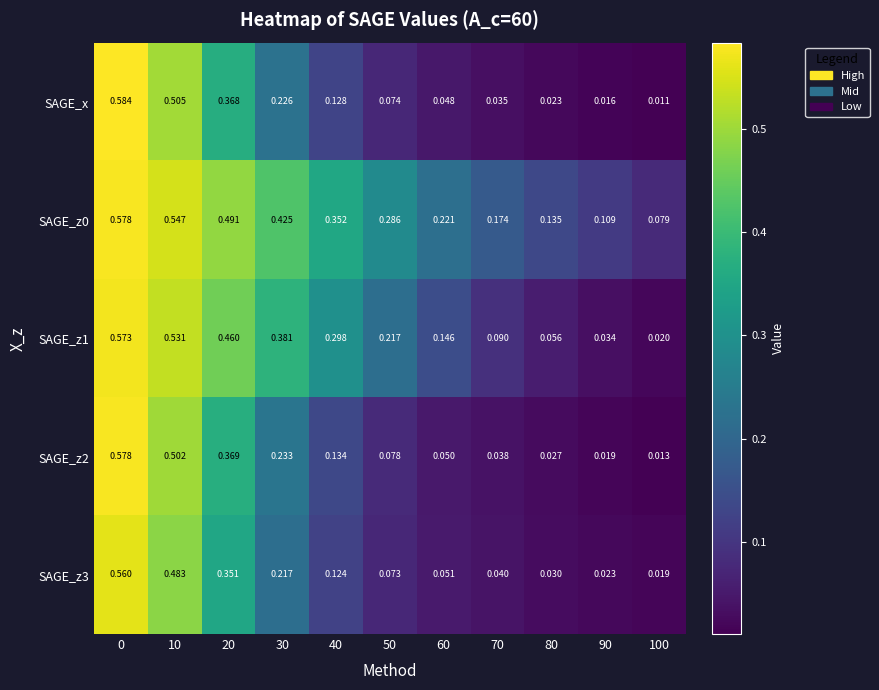

At how many categories does at least one series exceed 0?

11